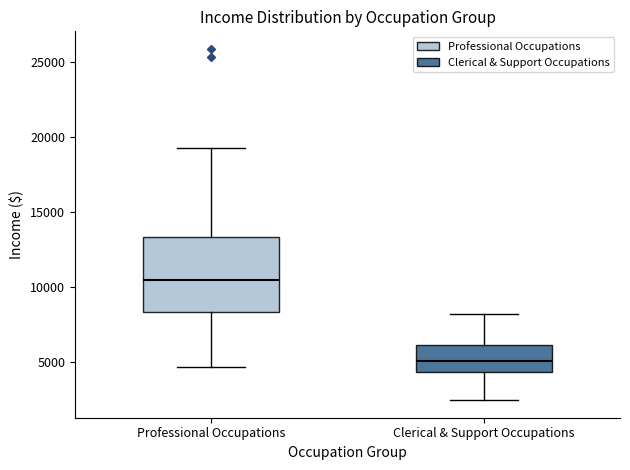

Reading left to right, transcribe this box plot: for each box, give where its median line is, the range the box spans, and where its two whiskers end, as read against the y-axis. The values are not printed on the chart, so give them approximately, as read against the axis.

Professional Occupations: median 10500, box 8500 to 13500, whiskers 4500 to 19500
Clerical & Support Occupations: median 5000, box 4500 to 6000, whiskers 2500 to 8000